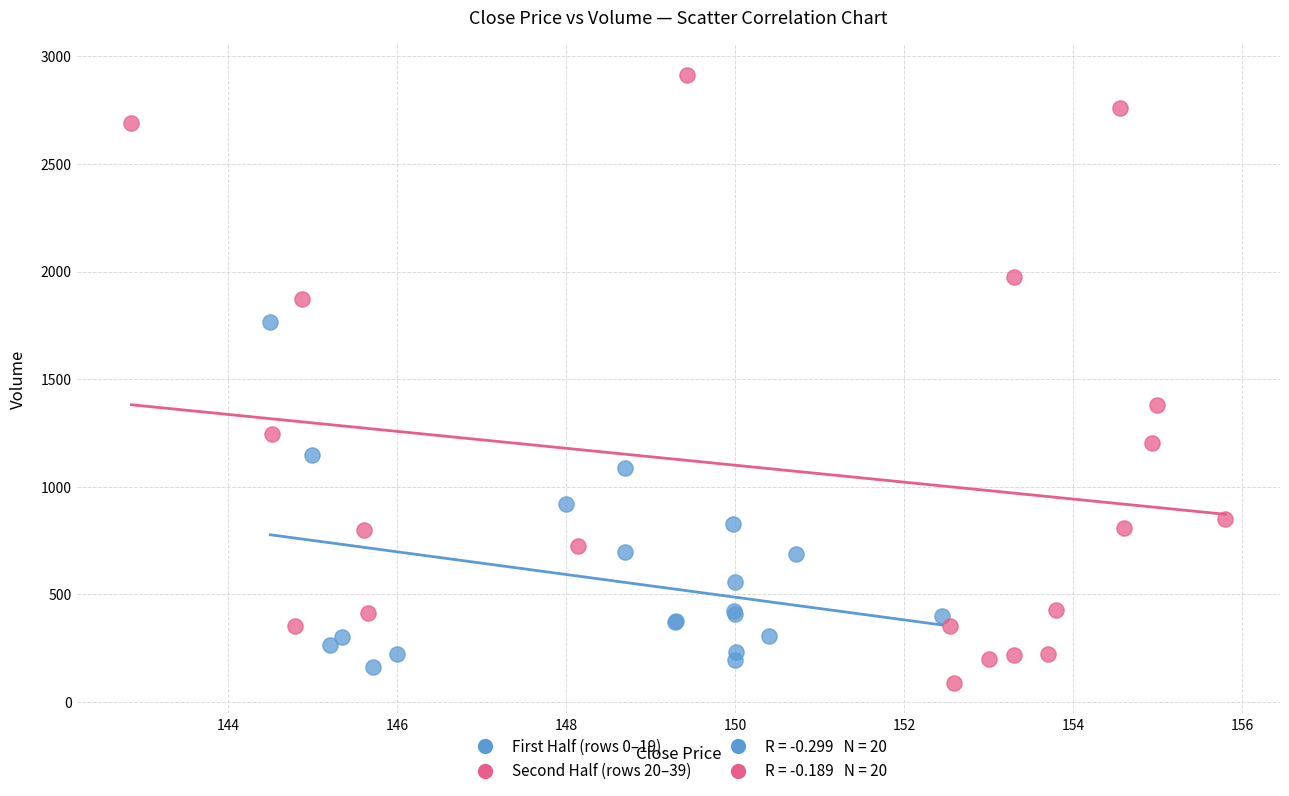

Which series contains the lowest Y value?

Second Half (rows 20–39)